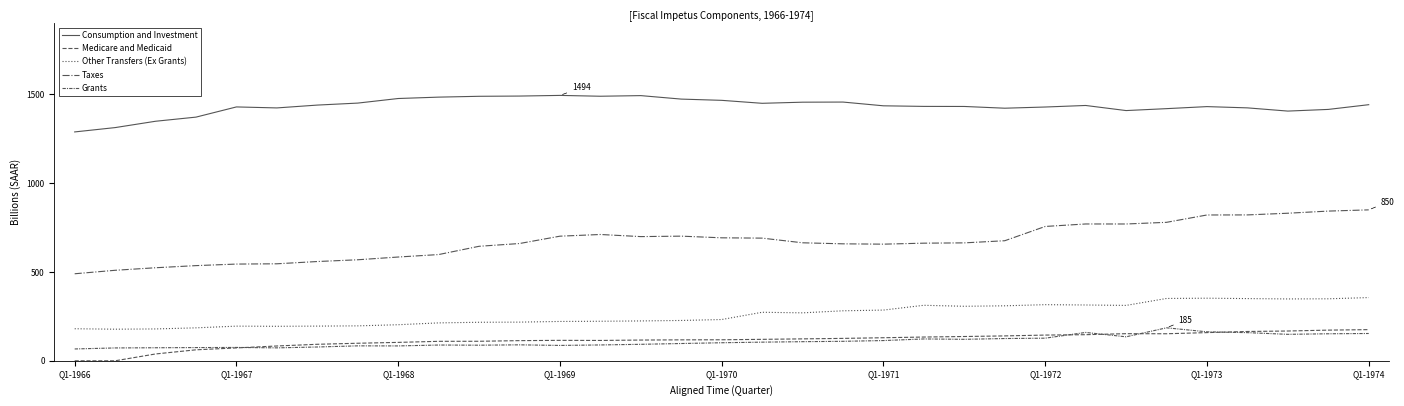

Which series has the largest total across all categories?

Consumption and Investment